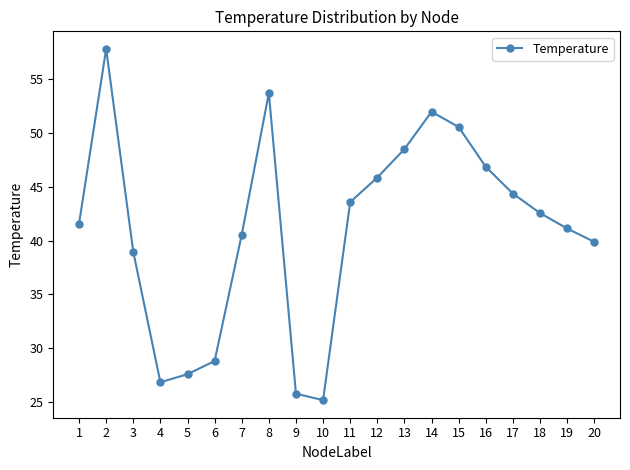

What is the sum of all values?

822.3